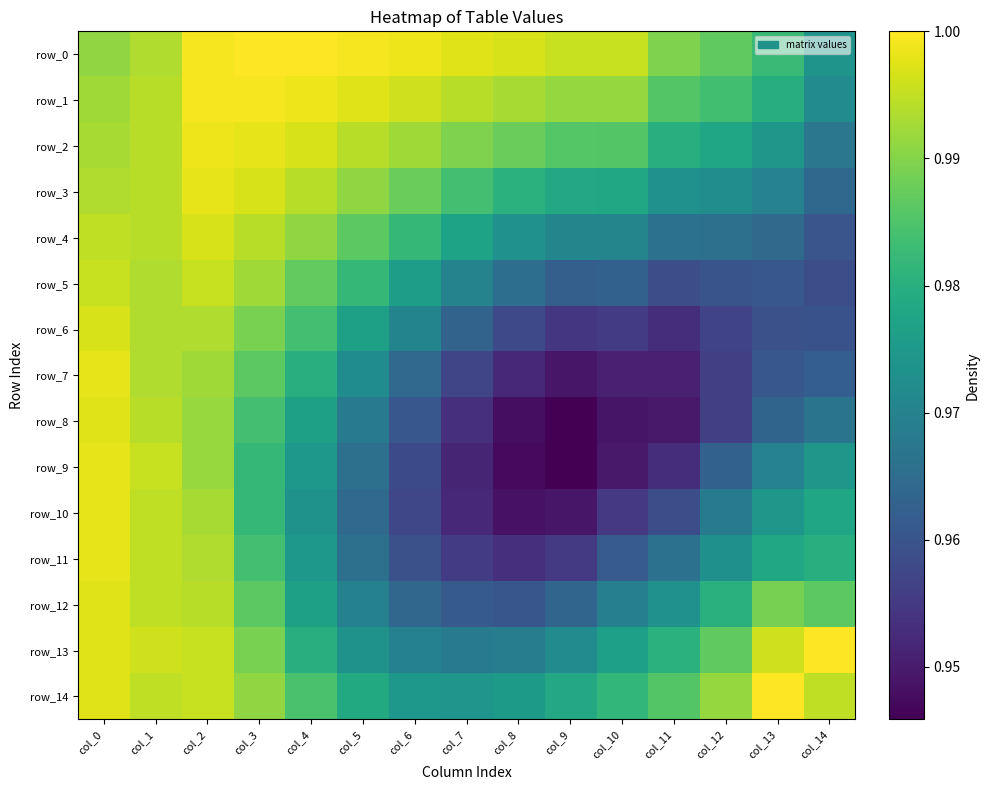

How many categories are shown in the chart?

15